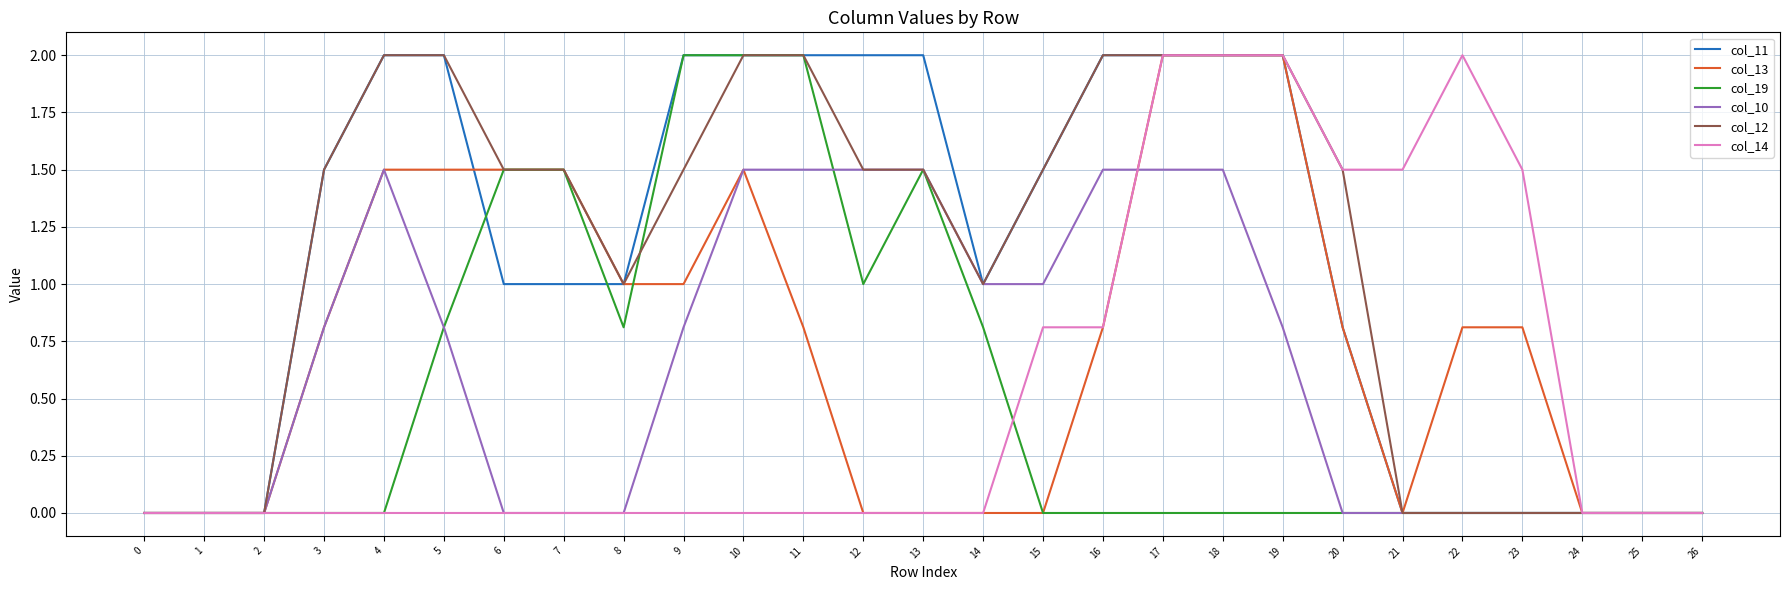

Which series changed the most between 17 and 19?

col_10